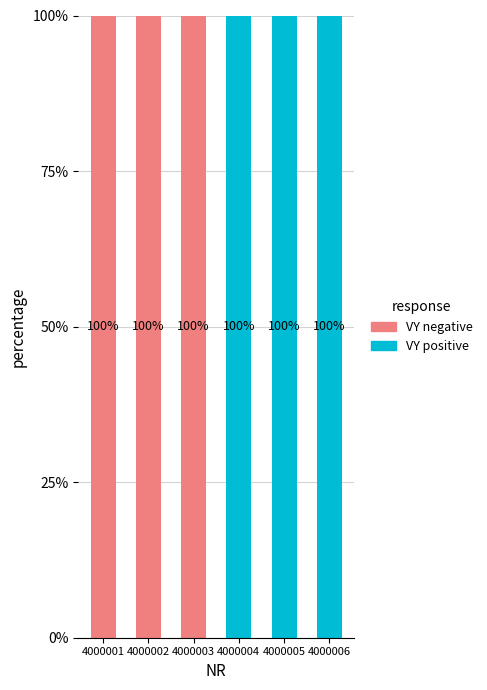

What is the sum of the VY positive values at 4000005 and 4000002?

100